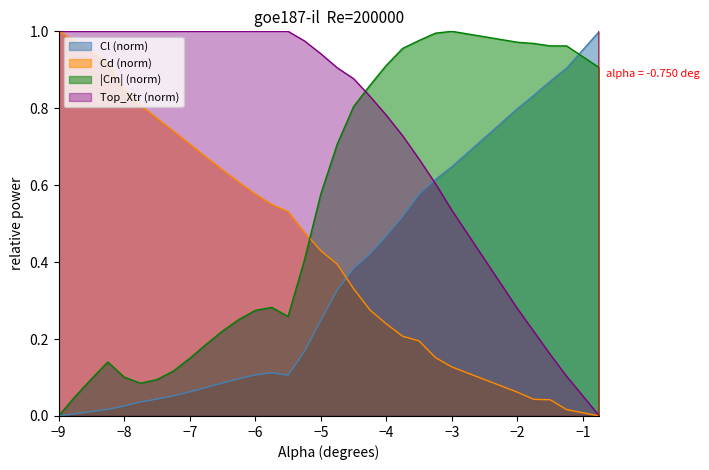

Reading left to right, extract all data points from this chart.

alpha: 1.0	1.0	0.9	0.9	0.8	0.8	0.8	0.7	0.7	0.7	0.6	0.6	0.6	0.6	0.5	0.5	0.4	0.4	0.3	0.3	0.2	0.2	0.2	0.2	0.1	0.1	0.0	0.0	0.0	0.0
Cl: 0.0	0.0	0.0	0.0	0.0	0.0	0.0	0.1	0.1	0.1	0.1	0.1	0.1	0.1	0.1	0.2	0.2	0.3	0.4	0.4	0.5	0.5	0.6	0.6	0.6	0.8	0.8	0.9	0.9	1.0
Cm: 0.0	0.1	0.1	0.1	0.1	0.1	0.1	0.1	0.1	0.2	0.2	0.3	0.3	0.3	0.3	0.4	0.6	0.7	0.8	0.9	0.9	1.0	1.0	1.0	1.0	1.0	1.0	1.0	1.0	0.9
Top_Xtr: 1.0	1.0	1.0	1.0	1.0	1.0	1.0	1.0	1.0	1.0	1.0	1.0	1.0	1.0	1.0	1.0	0.9	0.9	0.9	0.8	0.8	0.7	0.7	0.6	0.5	0.3	0.2	0.2	0.1	0.0